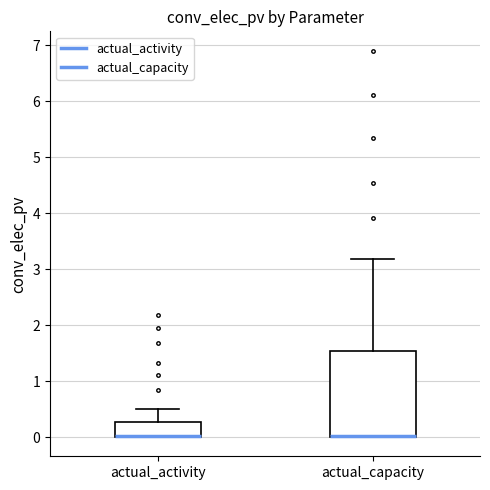

Reading left to right, read every box against the y-axis: the position of its median line, the range the box covers, and the ends of its whiskers. The values are not printed on the chart, so give them approximately, as read against the axis.

actual_activity: median 0.0 (drawn on the box's lower edge), box 0.0 to 0.3, whiskers 0.0 to 0.5
actual_capacity: median 0.0 (drawn on the box's lower edge), box 0.0 to 1.5, whiskers 0.0 to 3.2